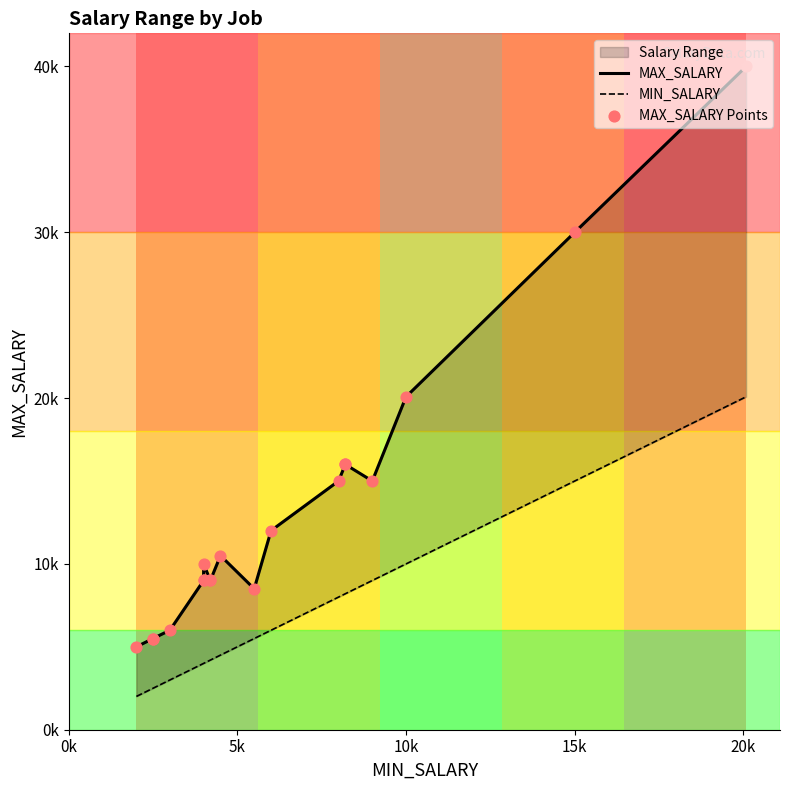

Which series has the largest Y range (max minus min)?

MAX_SALARY